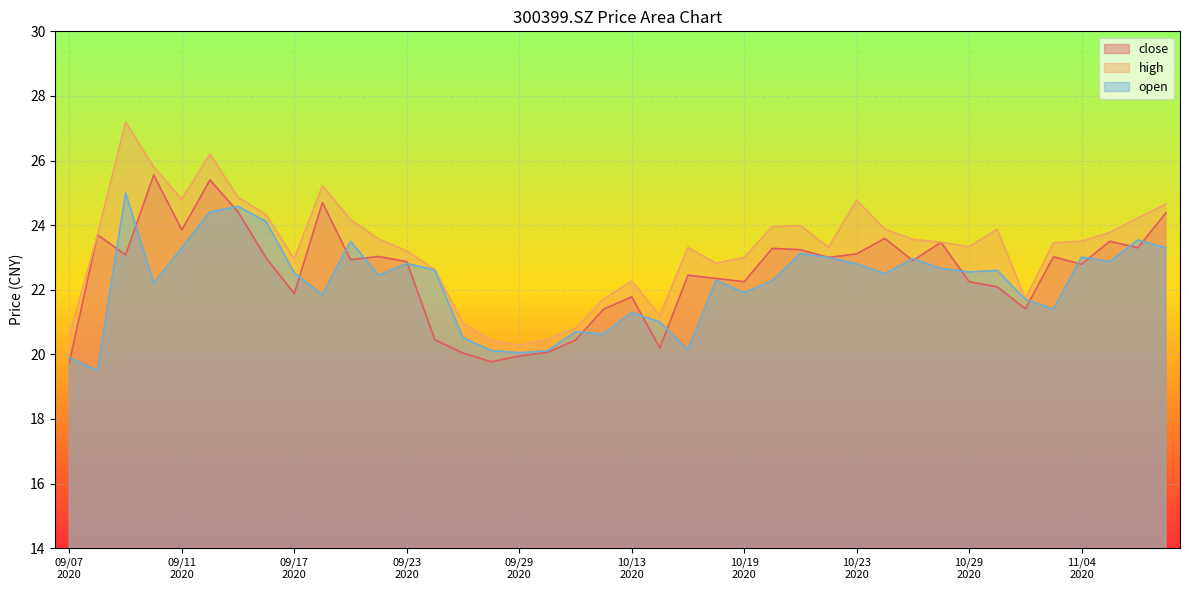

True or false: close has a value of 10.5 at 20200915.

False